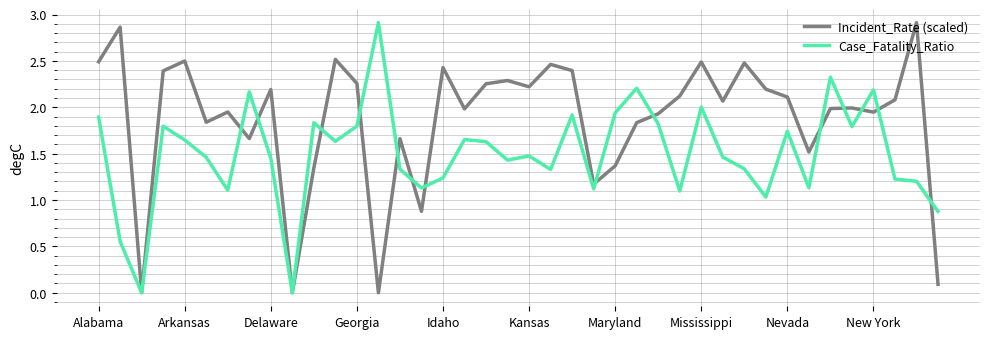

Which series has the largest total across all categories?

Incident_Rate (scaled)